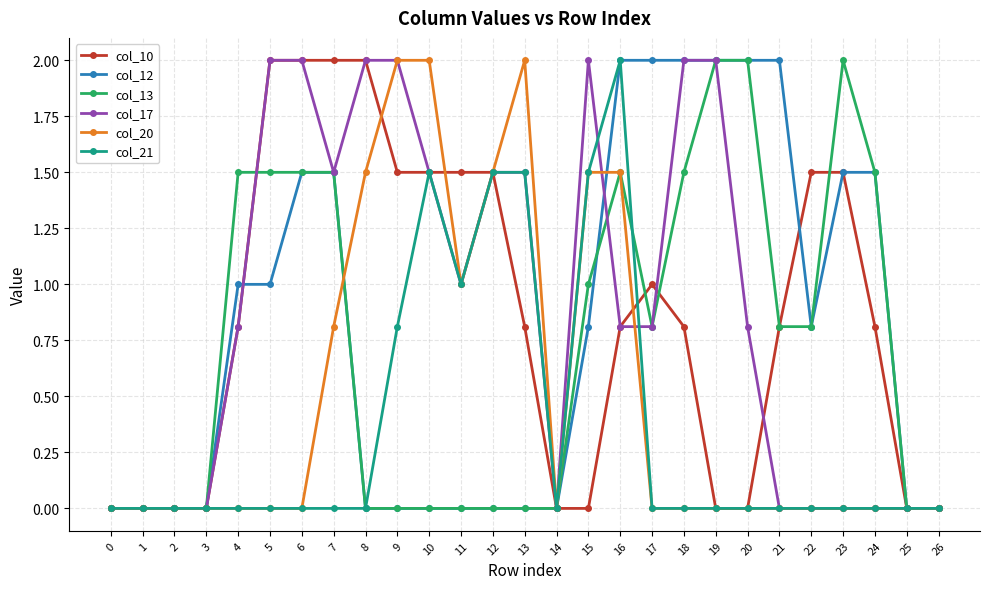

What is the total value across all series at 16?

8.6